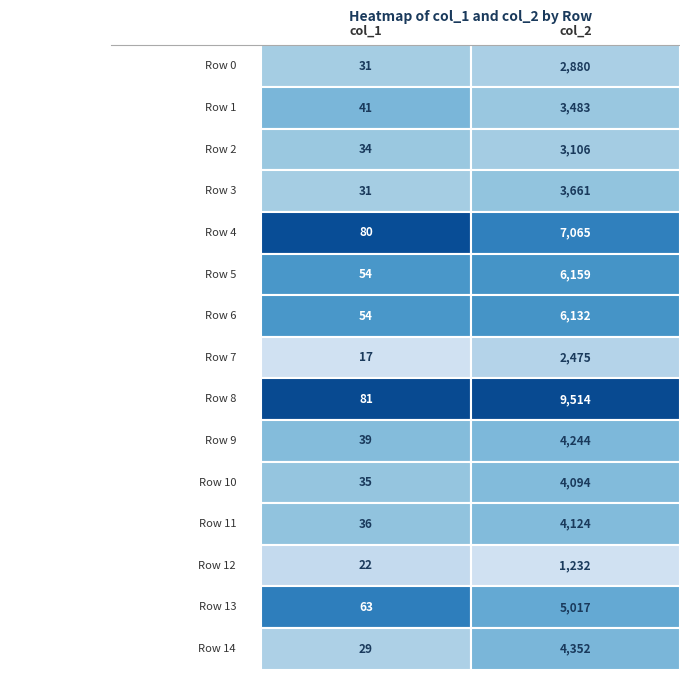

List the labels in order of Row 11 value, smallest first.

0, 1